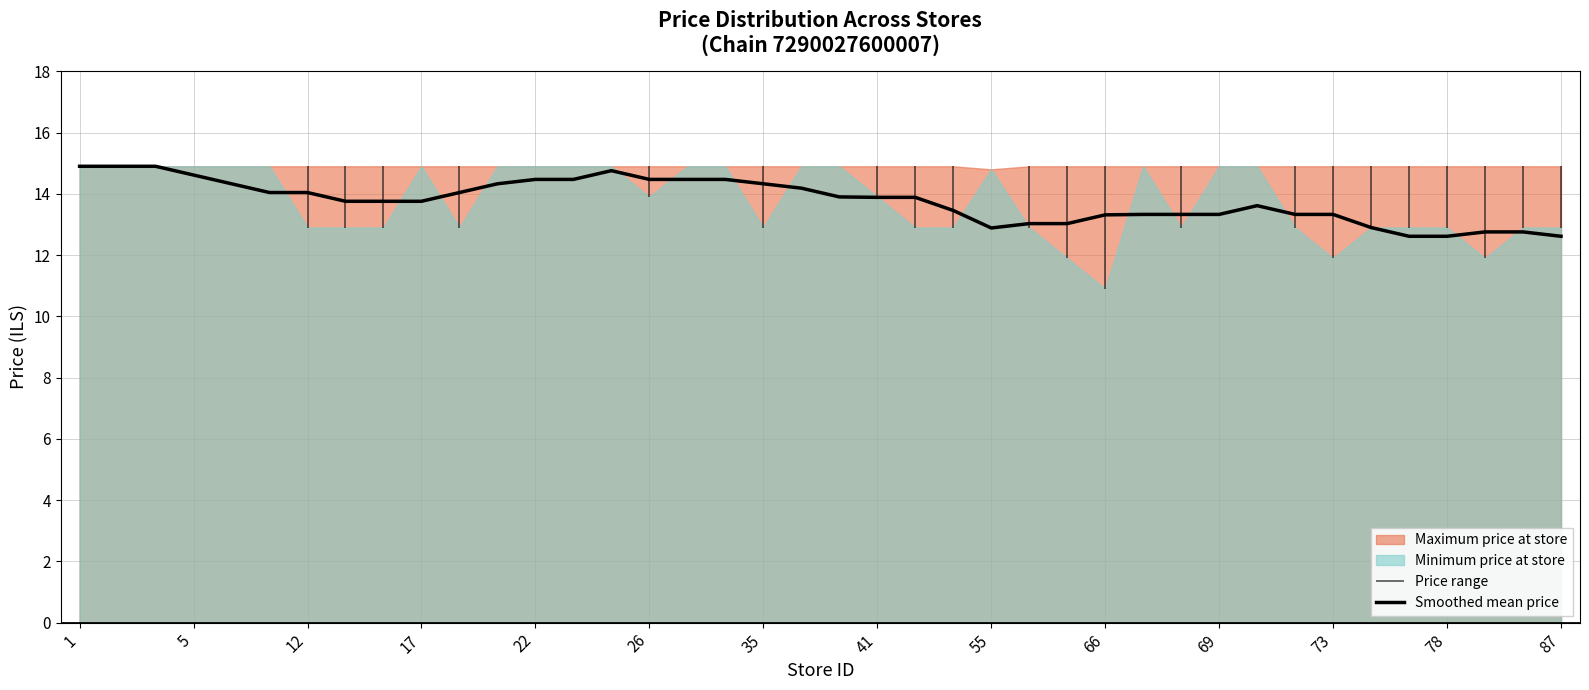

Does the chart display data point markers on the line(s)?

No